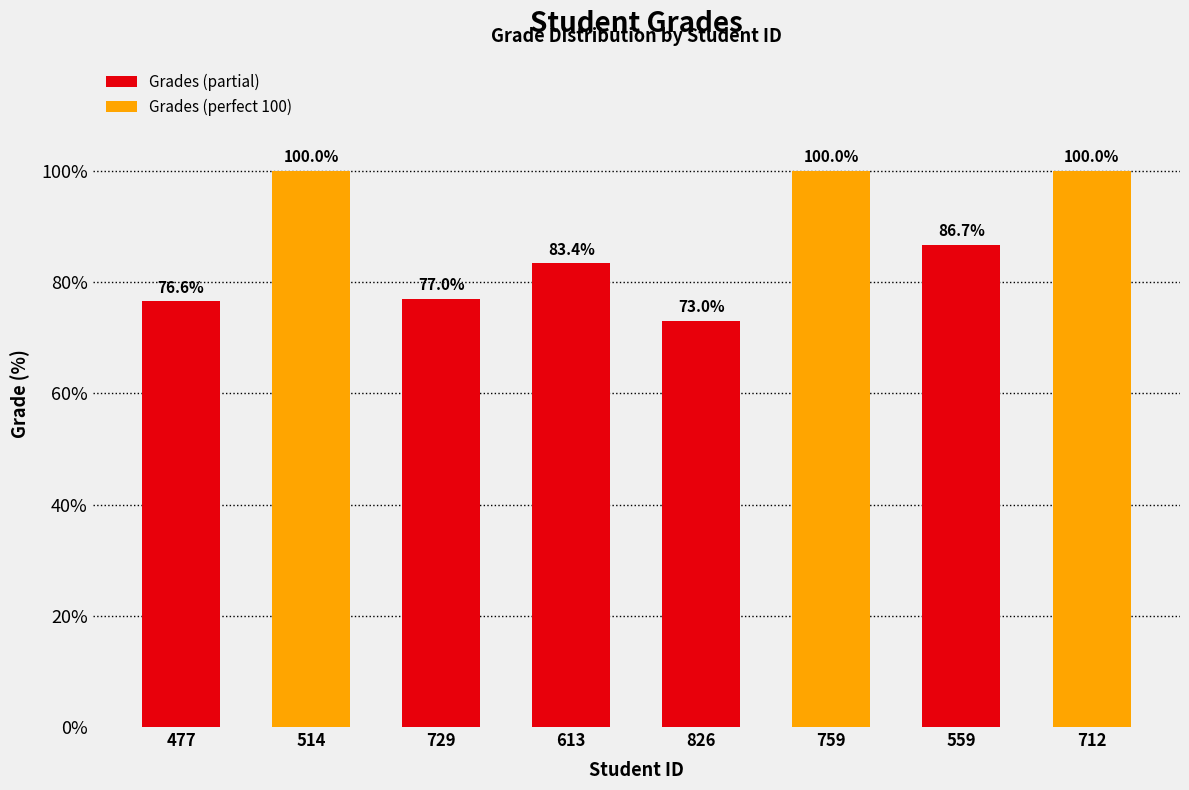

Count the number of categories in the chart.

8